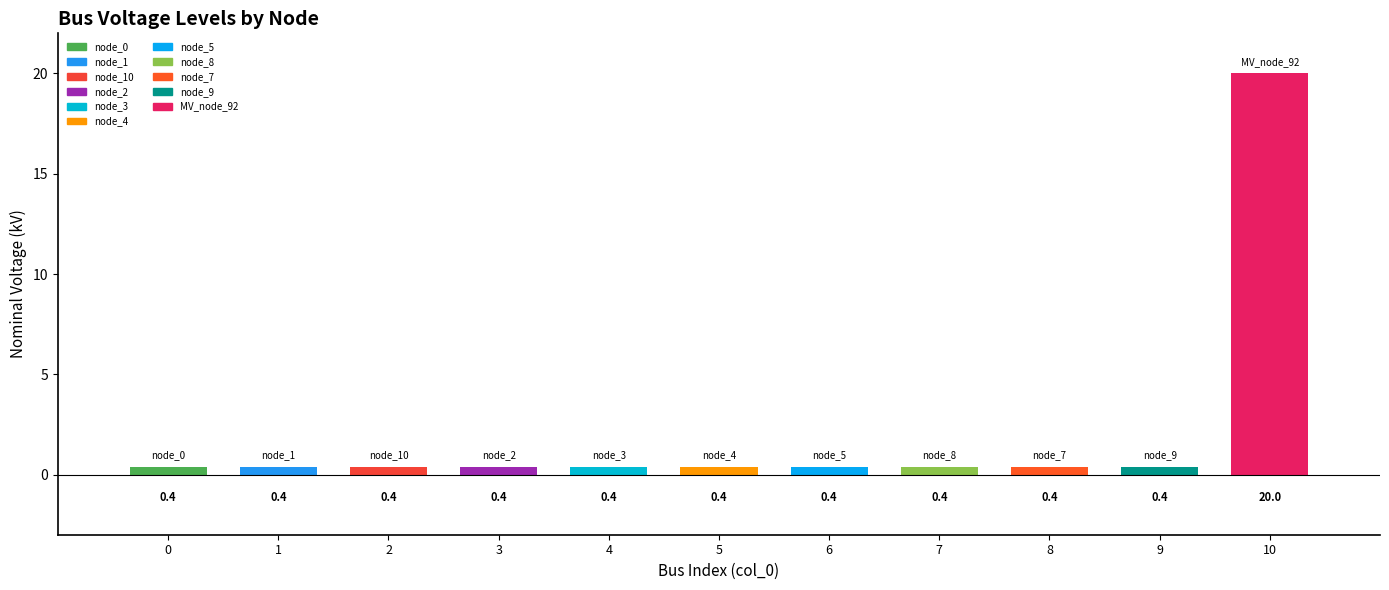

Reading left to right, transcribe all the data shown in this chart.

node_0=0.4	node_1=0.4	node_10=0.4	node_2=0.4	node_3=0.4	node_4=0.4	node_5=0.4	node_8=0.4	node_7=0.4	node_9=0.4	MV_node_92=20.0